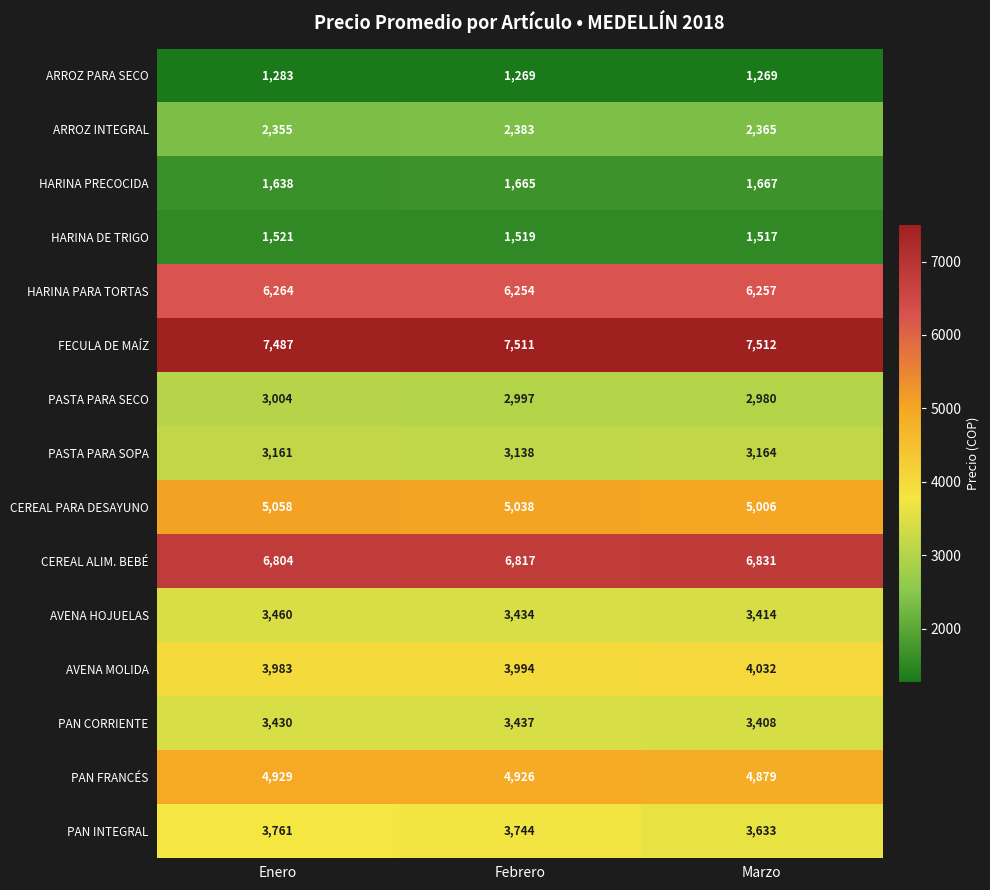

True or false: HARINA DE TRIGO has a value of 1521 at Enero.

True